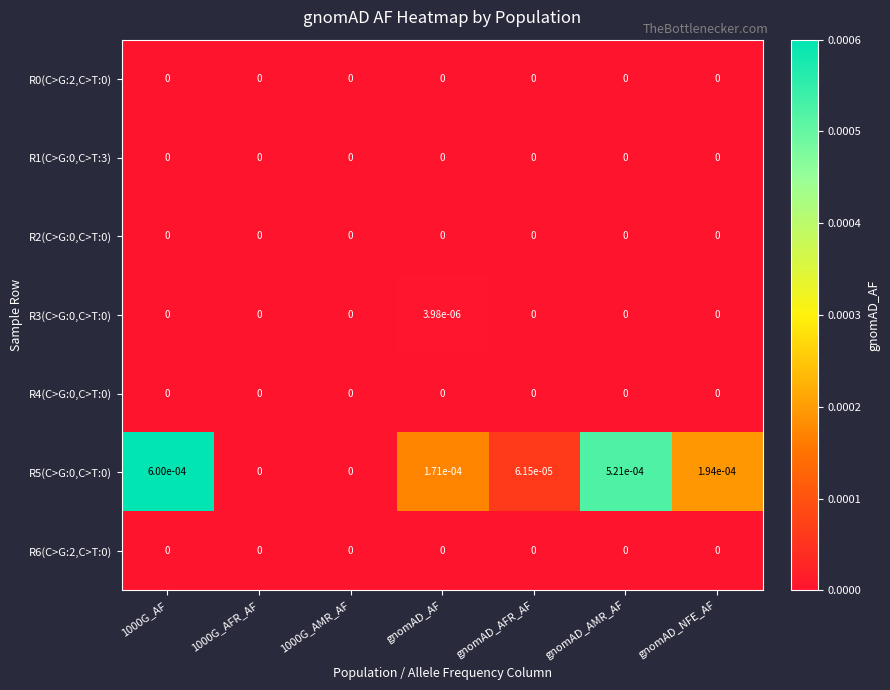

The R2(C>G:0,C>T:0) series shows 0.0 at 1000G_AMR_AF. True or false?

True